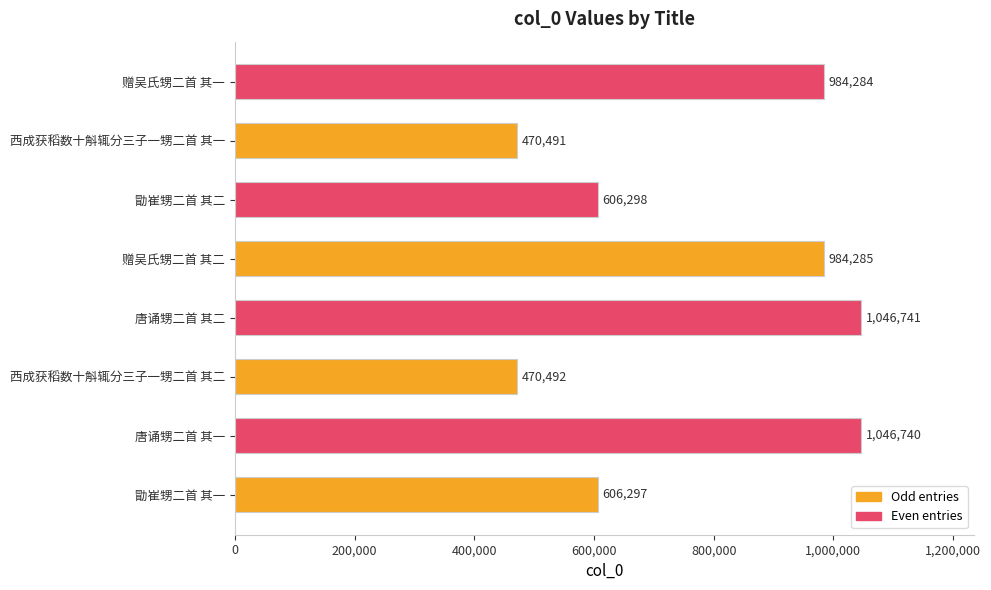

What is the sum of all values?

6215628